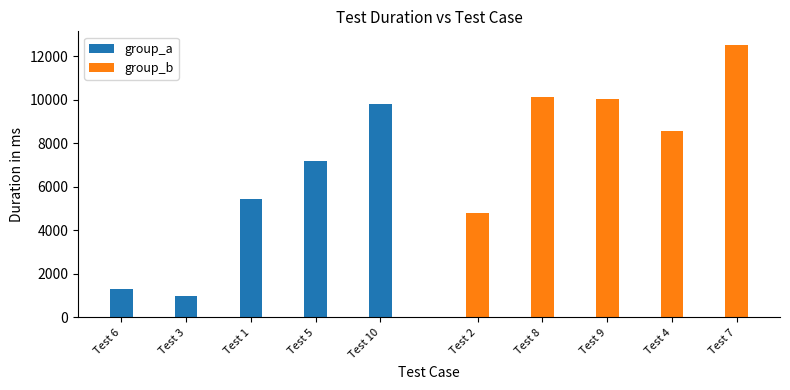

How many series are shown in this chart?

2